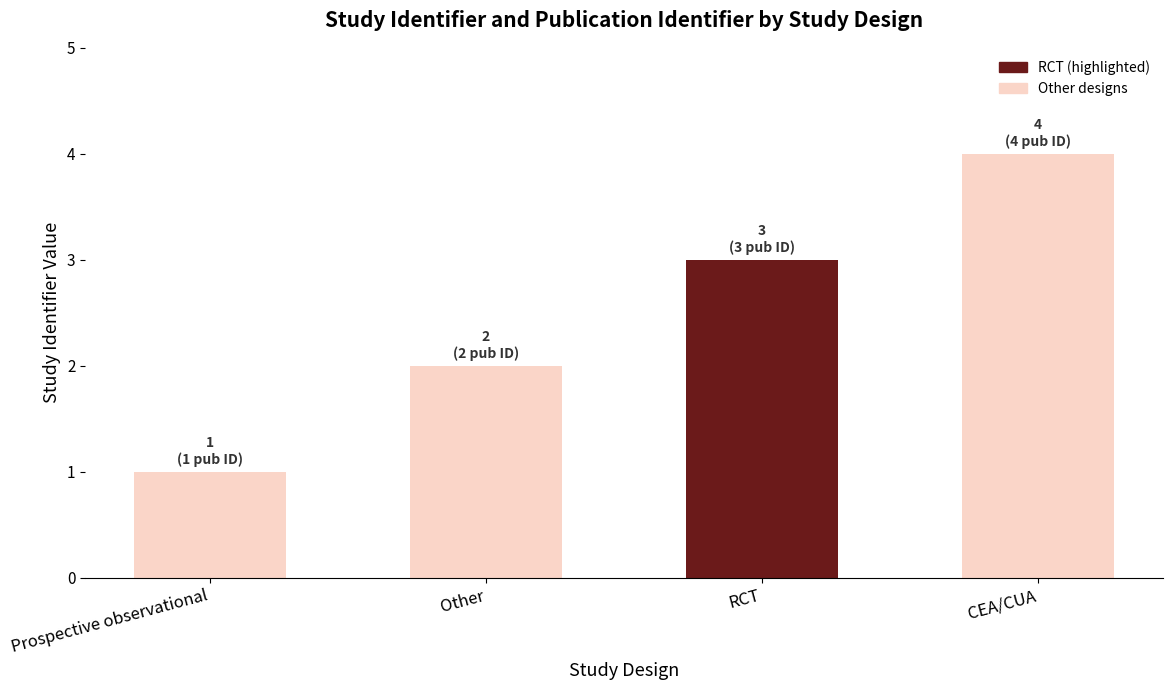

List the labels in order of value, largest first.

CEA/CUA, RCT, Other, Prospective observational